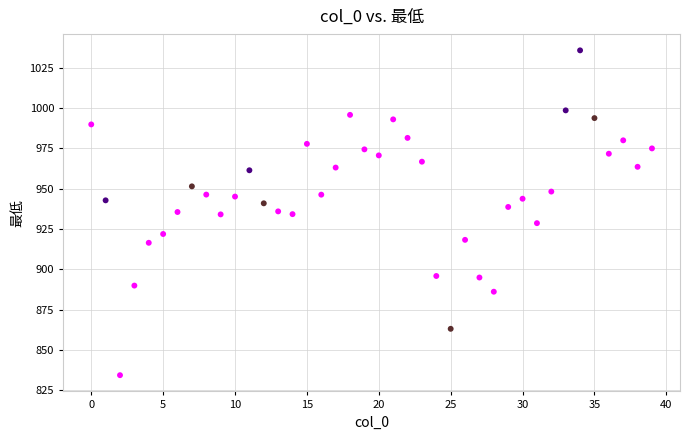

What is the range of Y values (max minus min)?

201.2